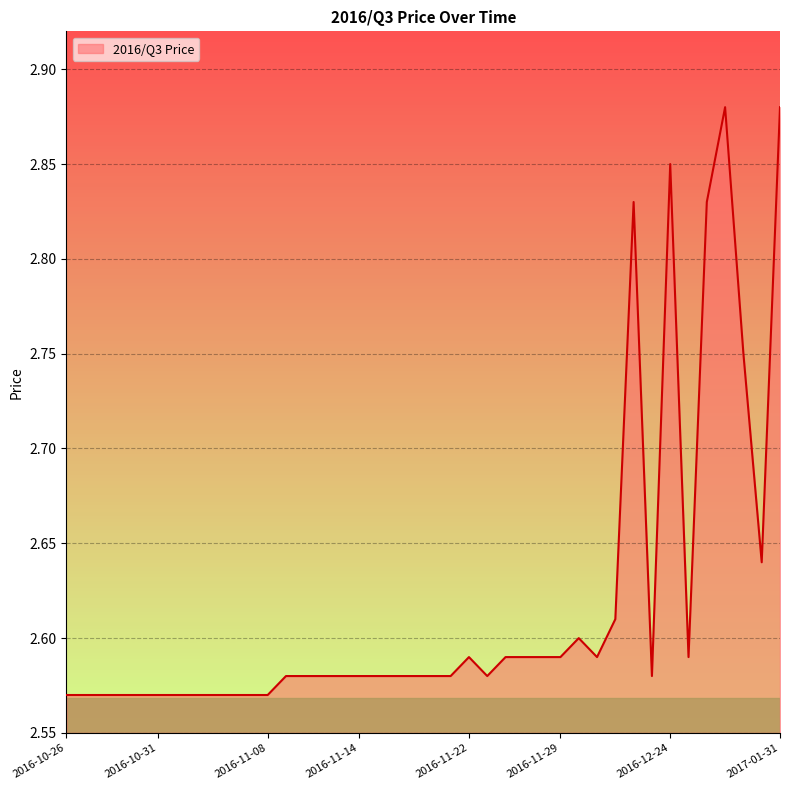

What is the difference between the maximum and minimum values?

0.3